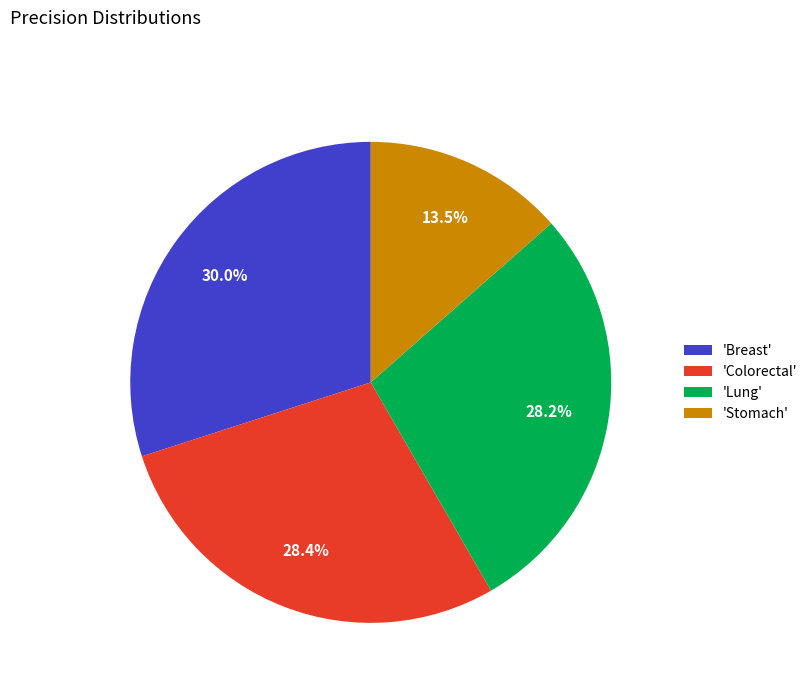

Between 'Lung' and 'Stomach', which is larger?

'Lung'